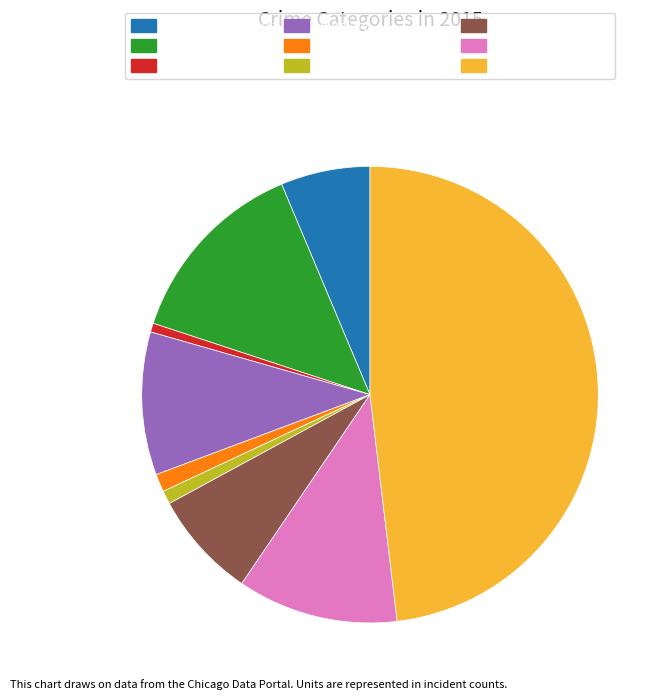

The Homicide slice represents 1% of the pie. True or false?

True